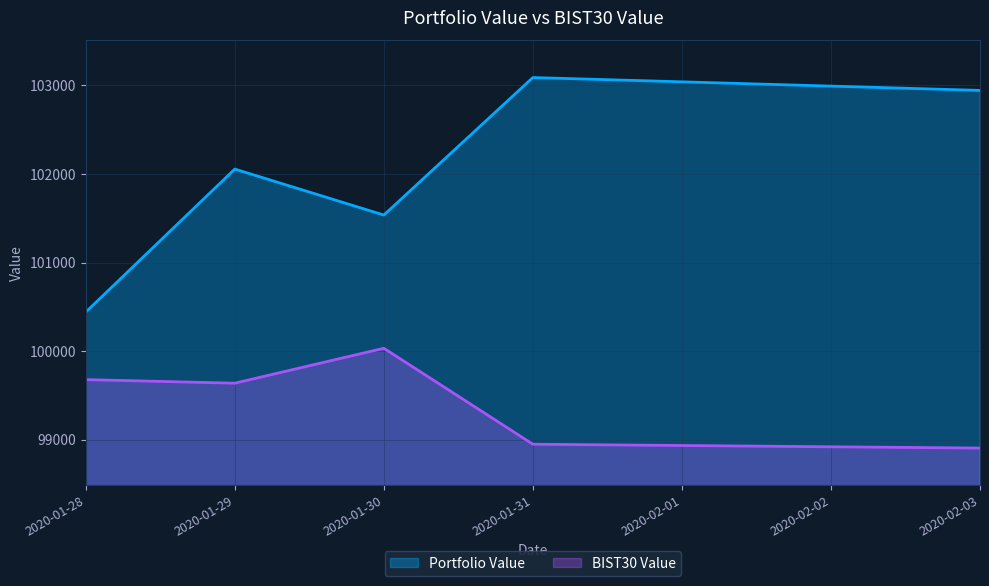

What are all the series names shown in the legend?

Portfolio Value, BIST30 Value